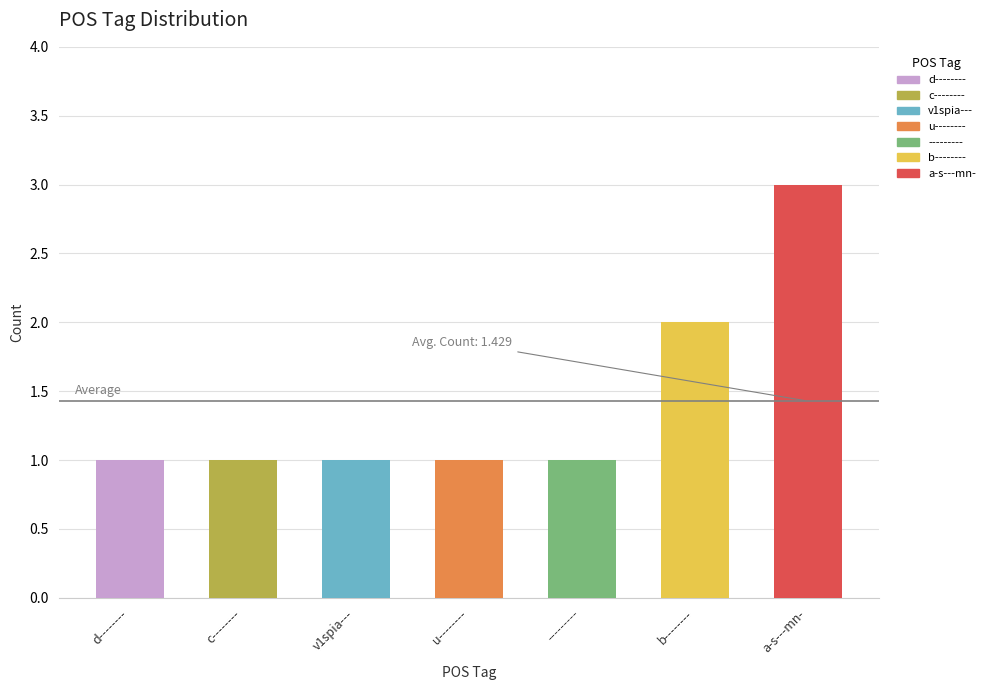

What is the sum of the values at u-------- and b--------?

3